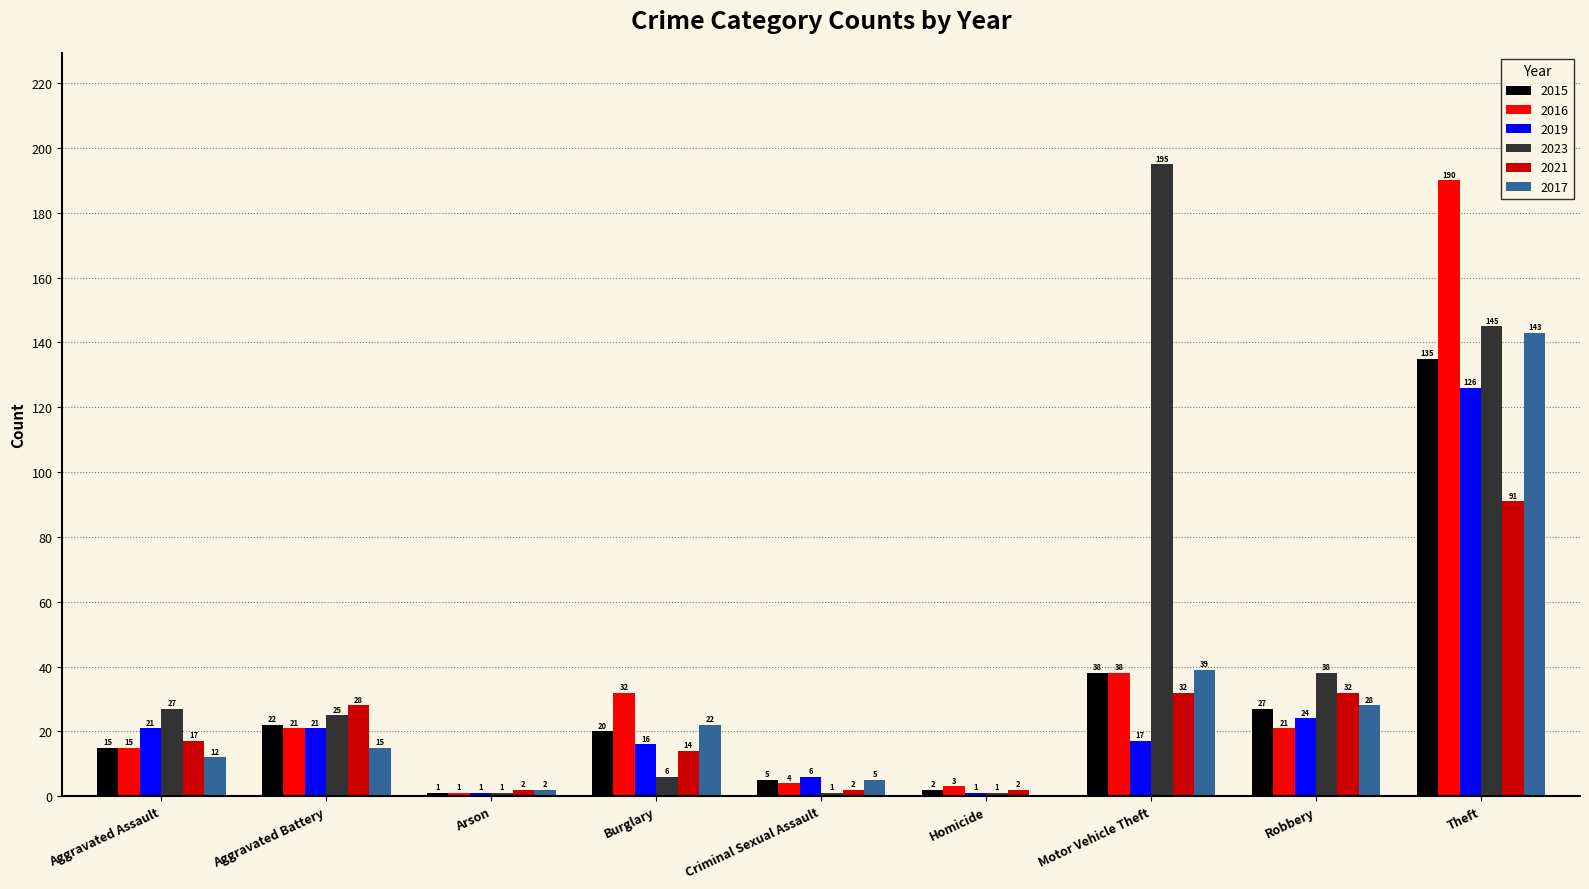

What are all the series names shown in the legend?

2015, 2016, 2019, 2023, 2021, 2017